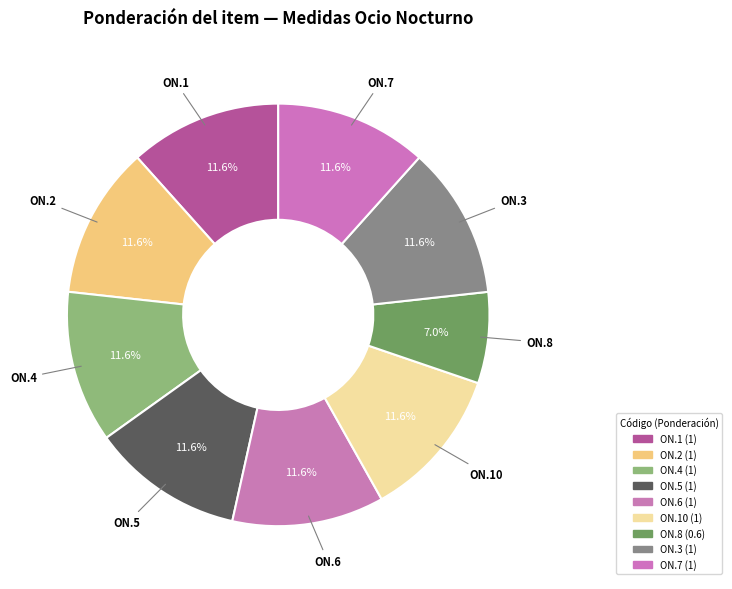

How many slices are in this pie chart?

9